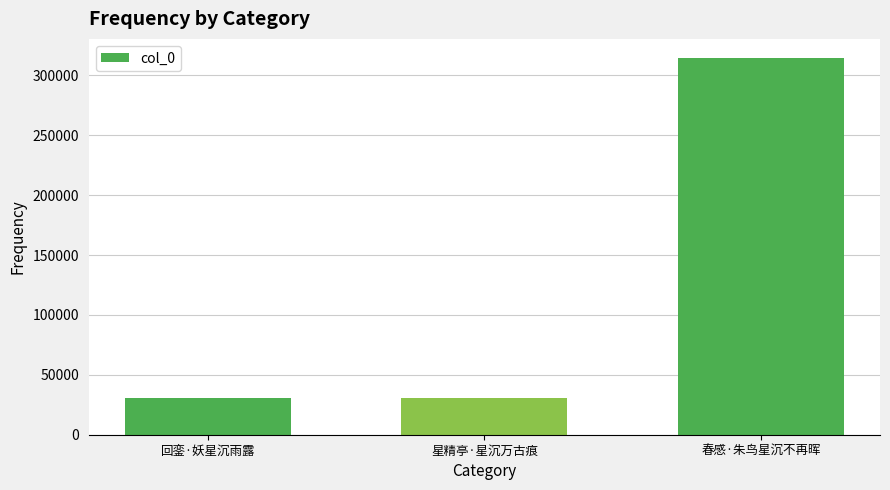

Which has a higher value, 春感·朱鸟星沉不再晖 or 星精亭·星沉万古痕?

春感·朱鸟星沉不再晖